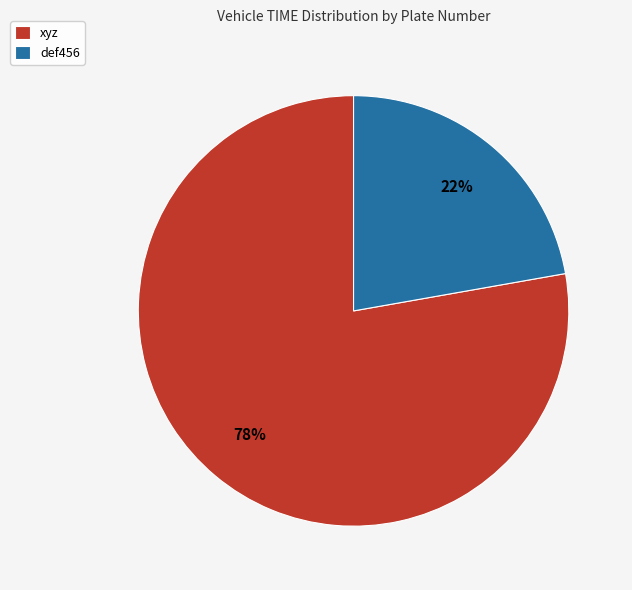

Approximately how many times larger is the value at def456 compared to xyz?

0.3